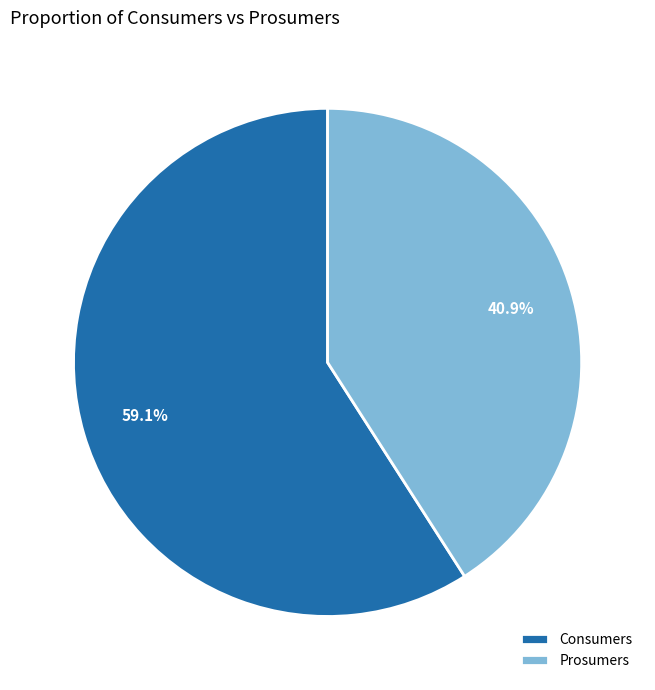

True or false: Prosumers accounts for 41% of the total.

True